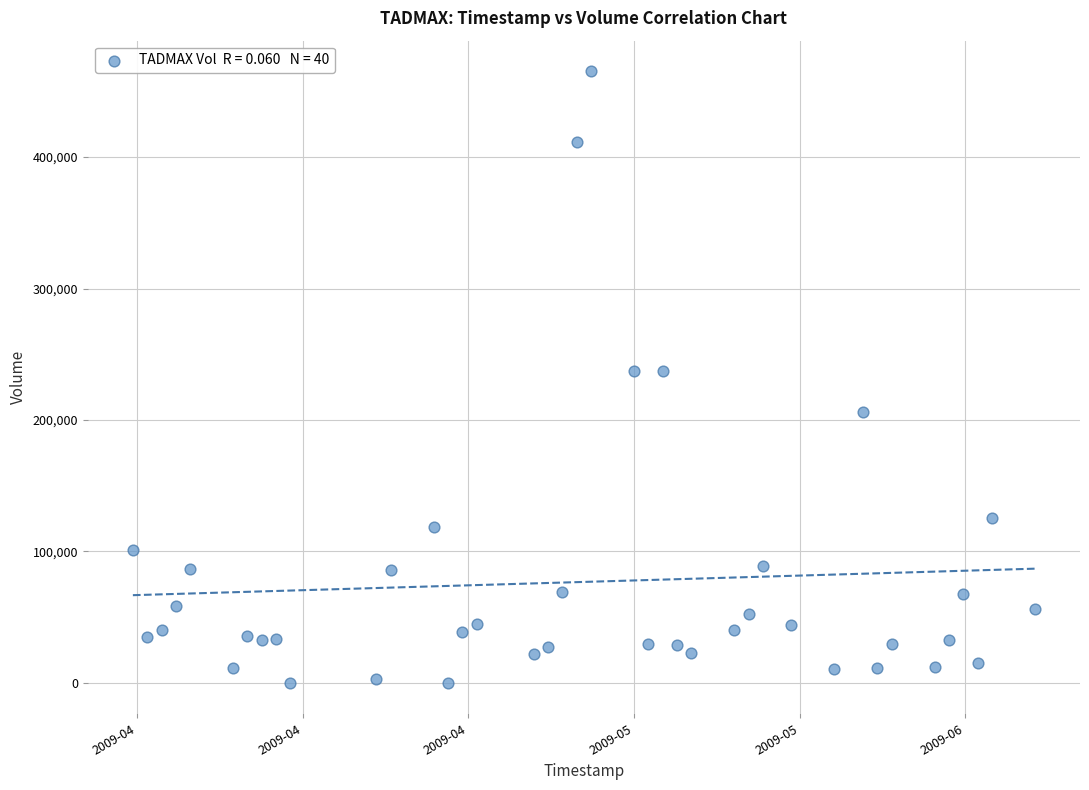

What is the range of Y values (max minus min)?

465190